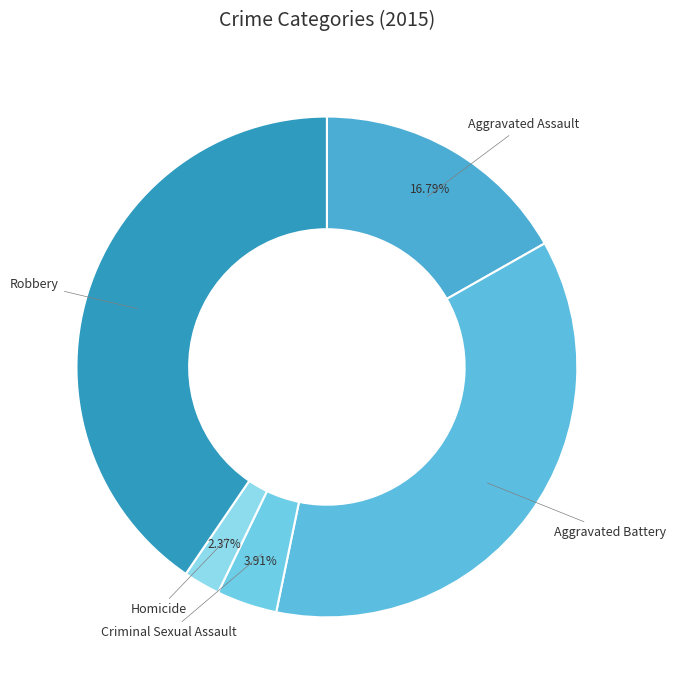

The Robbery slice represents 40% of the pie. True or false?

True